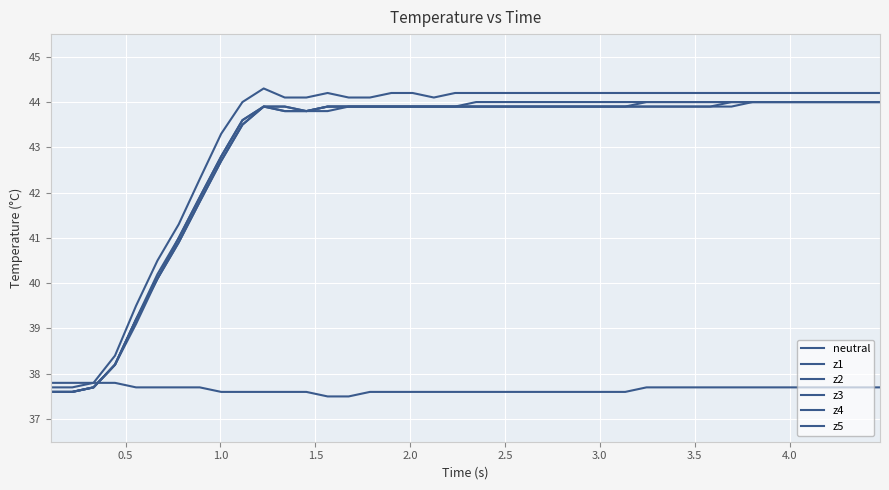

At which label is z3 closest to 40?

2.5